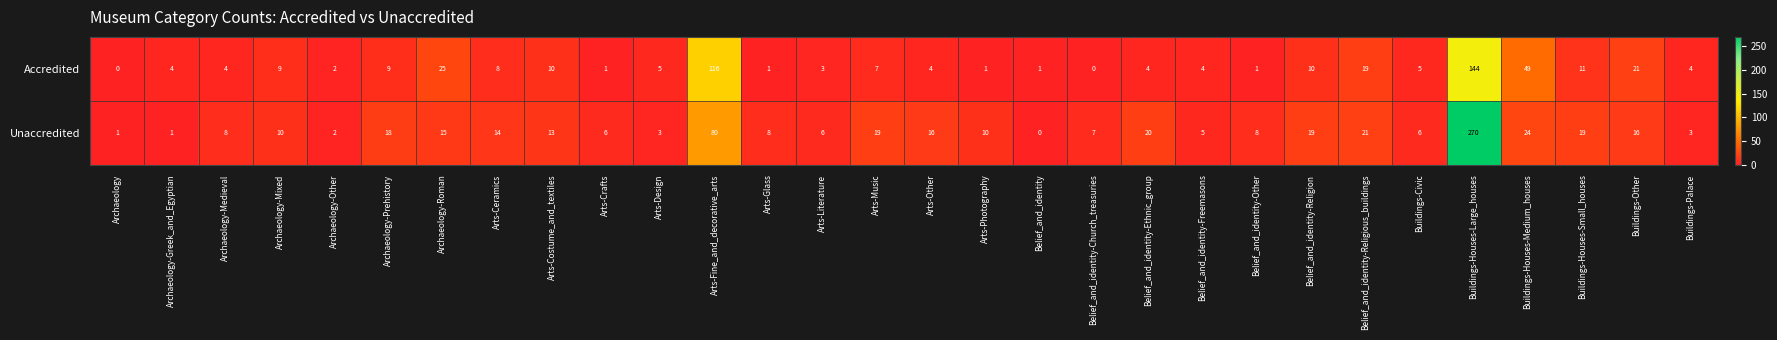

At which label does Unaccredited reach its minimum?

Belief_and_identity